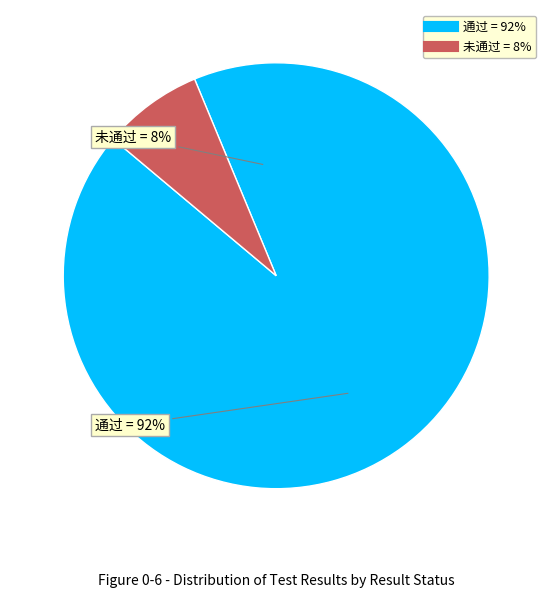

Which slice represents more than half of the pie?

通过